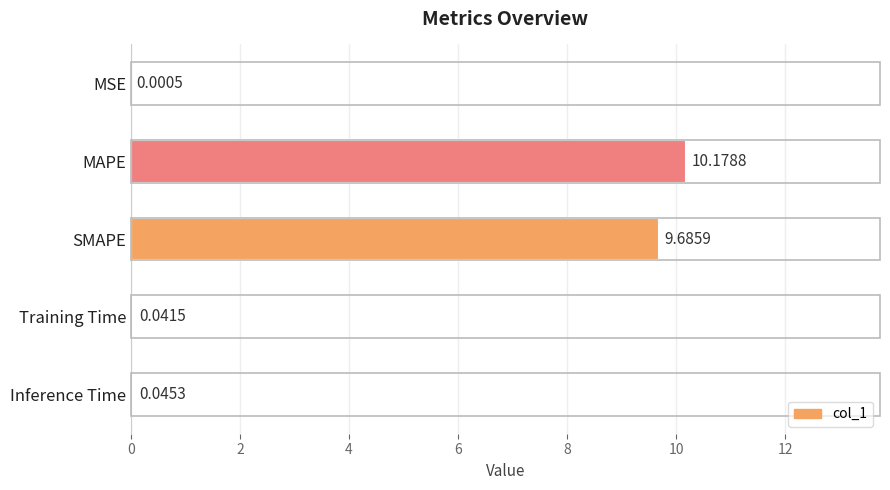

What is the sum of all values?

20.0